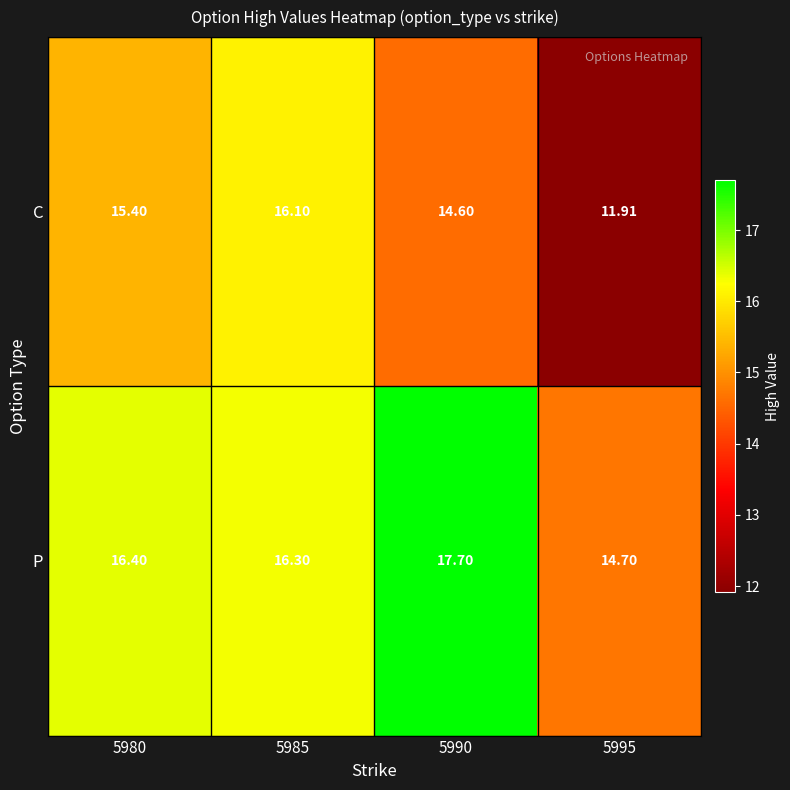

Rank the series at 5980 from highest to lowest value.

P, C